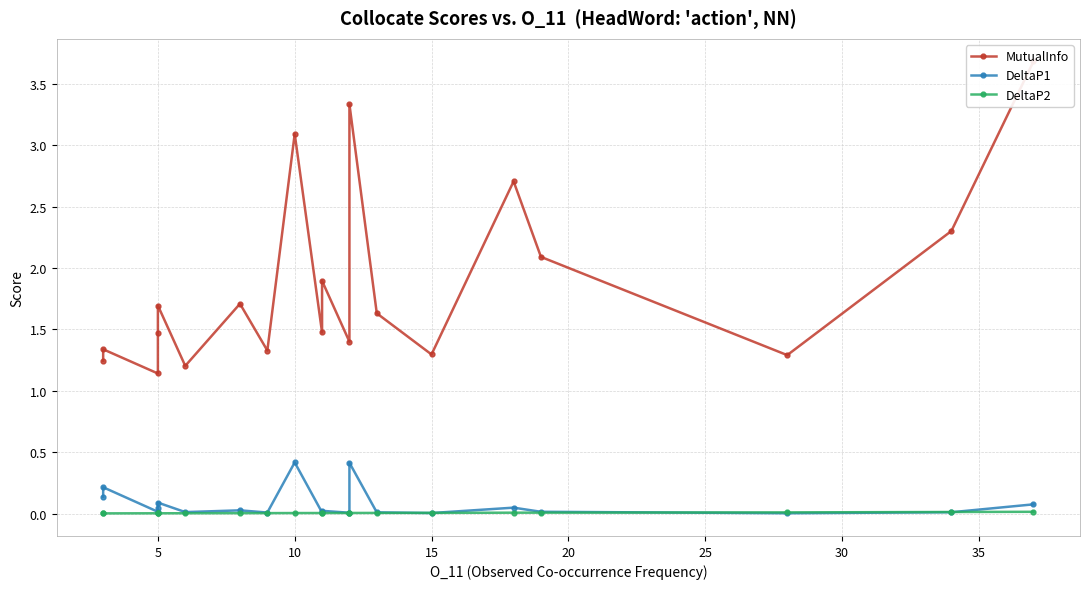

Which series changed the most between 25 and 14?

MutualInfo